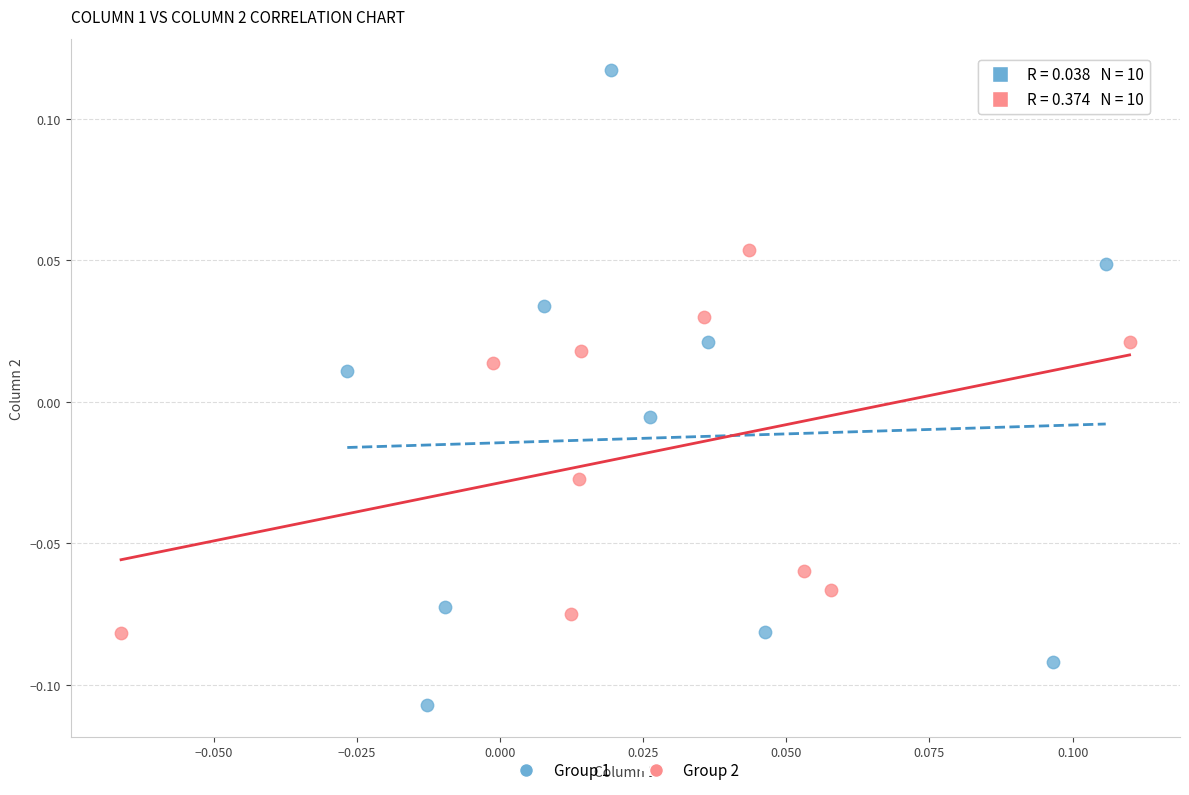

Which series reaches the minimum Y coordinate?

Group 1